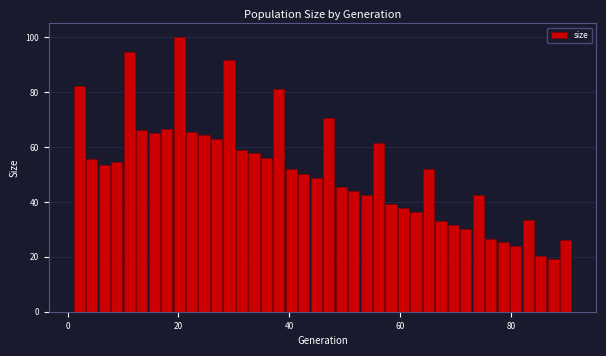

Read against the x-axis, roughly where is the centre of the tallest bar?

20